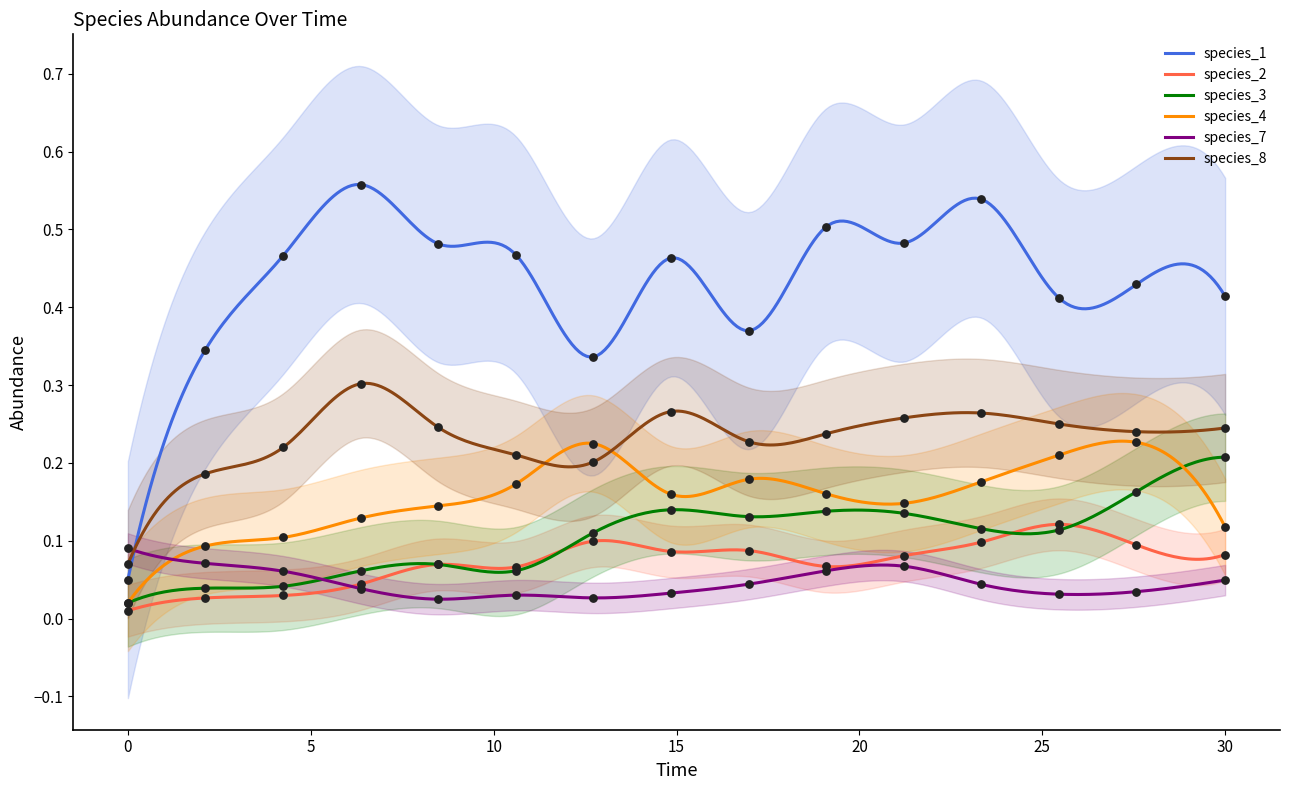

Which series has the largest Y range (max minus min)?

species_1